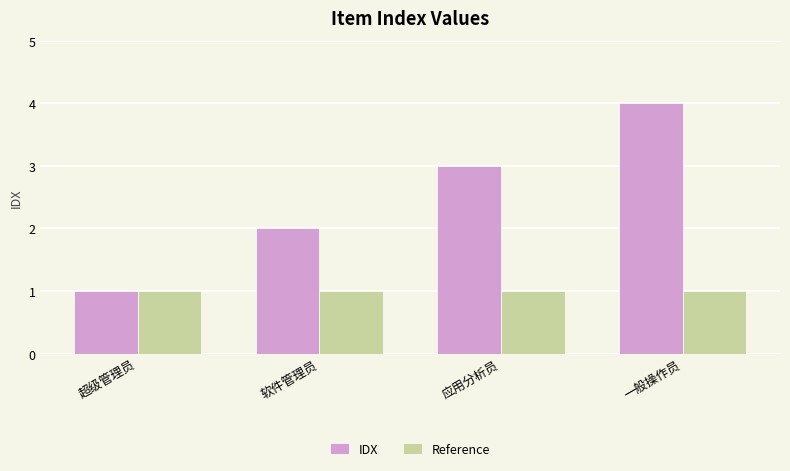

What position from the left is 应用分析员?

3